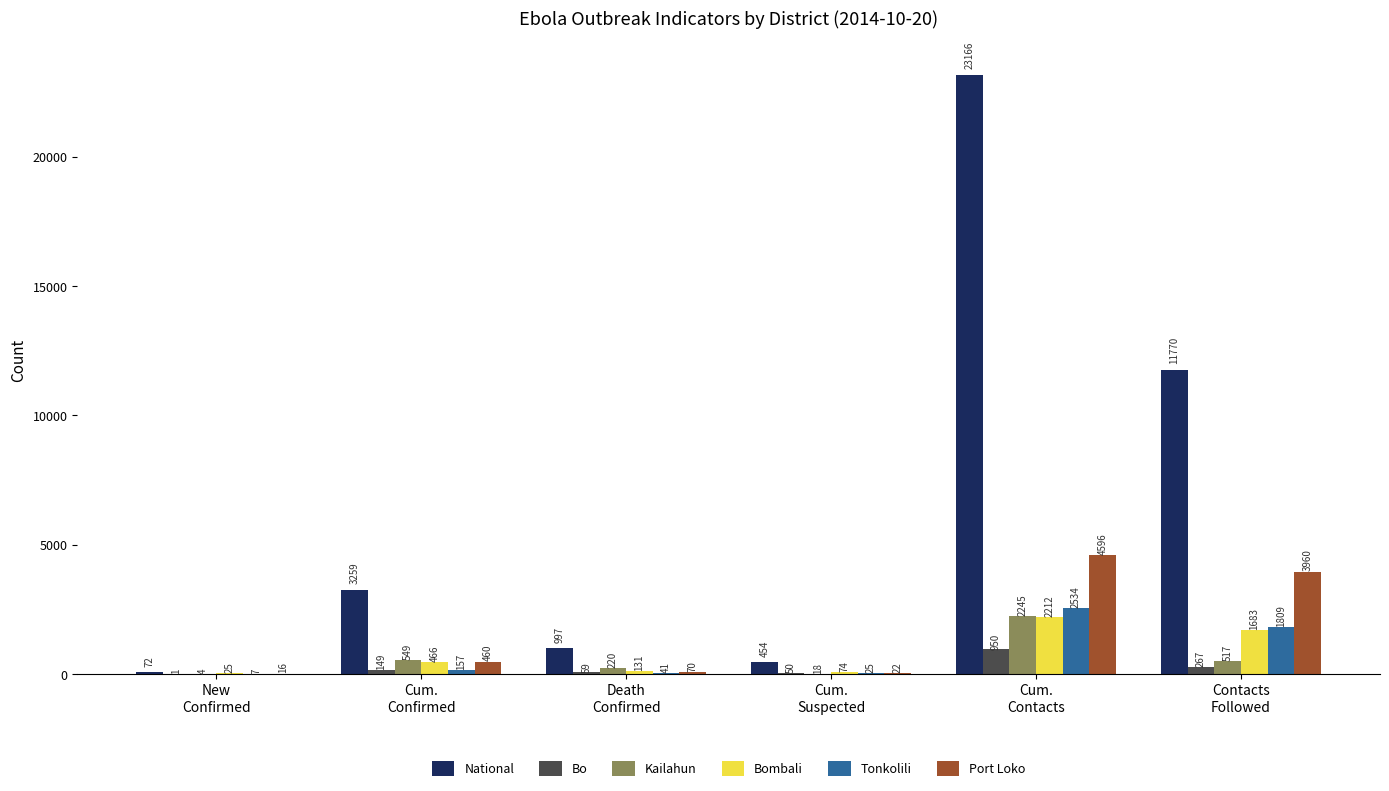

What is the sum of all Kailahun values?

3553